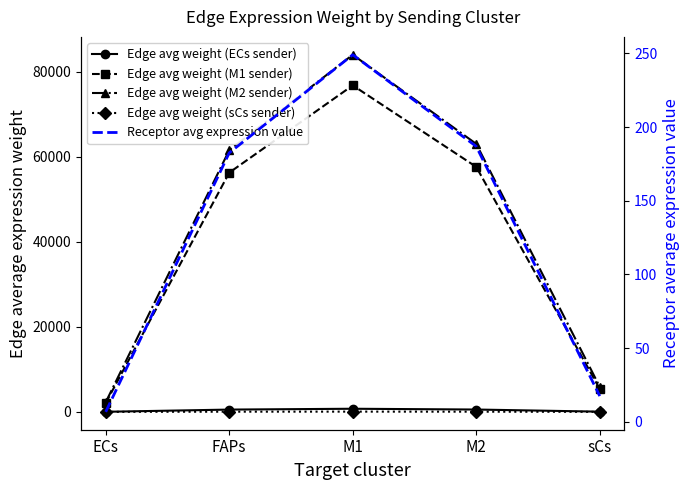

What is the total value across all series at M1?

161783.6